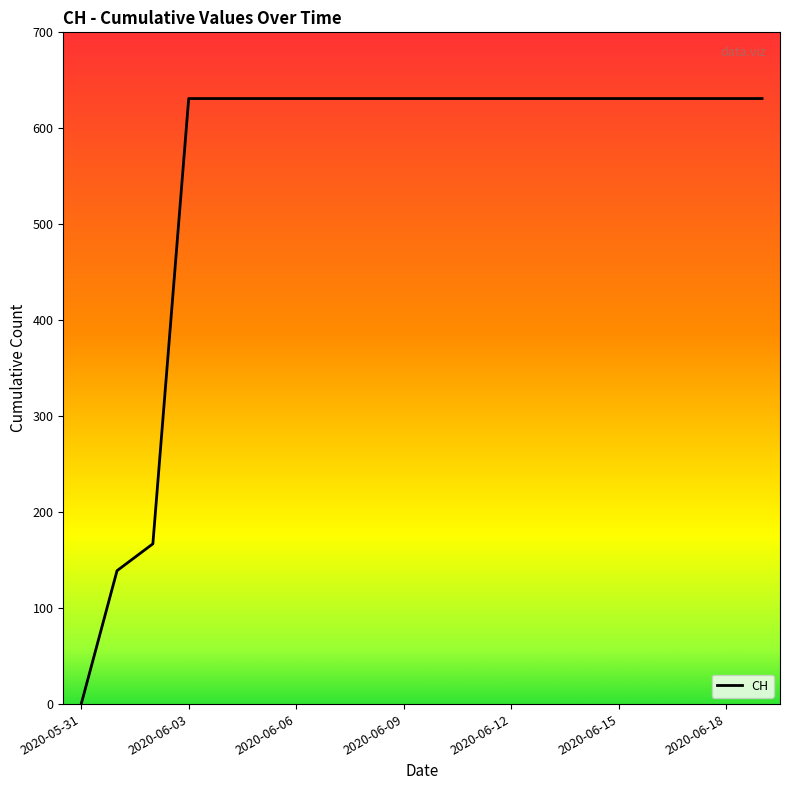

What is the difference between the maximum and minimum values?

631